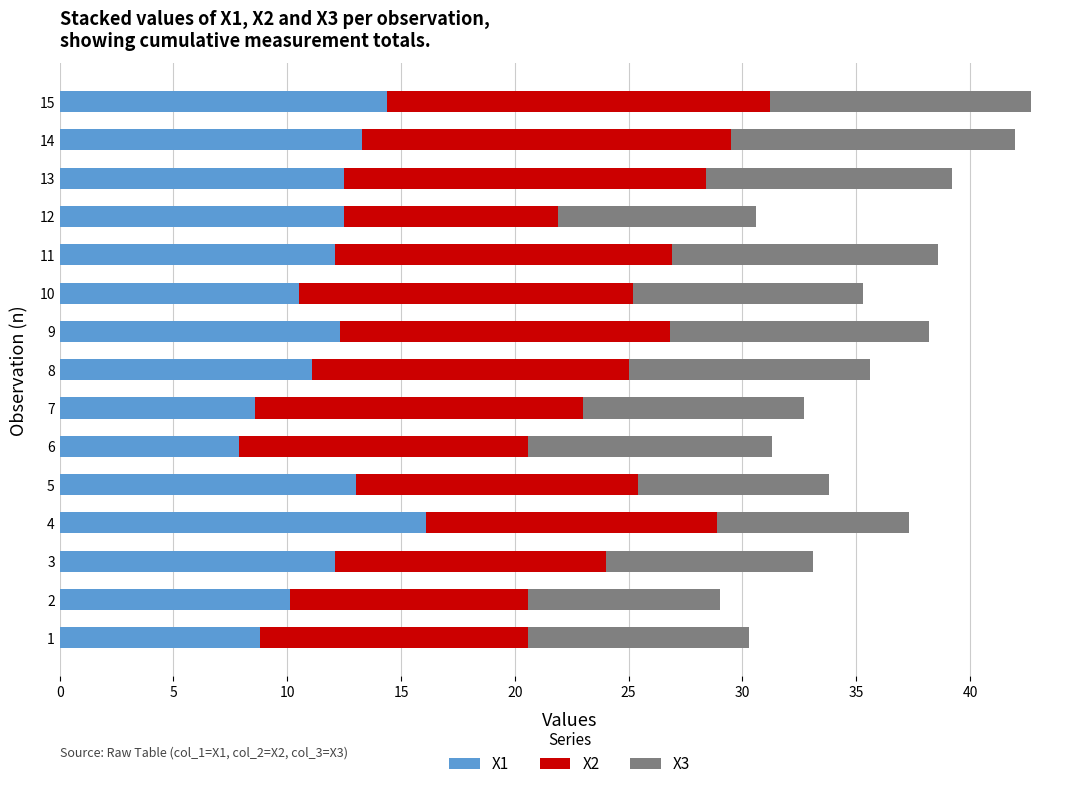

Which category has the highest value in the X1 series?

4